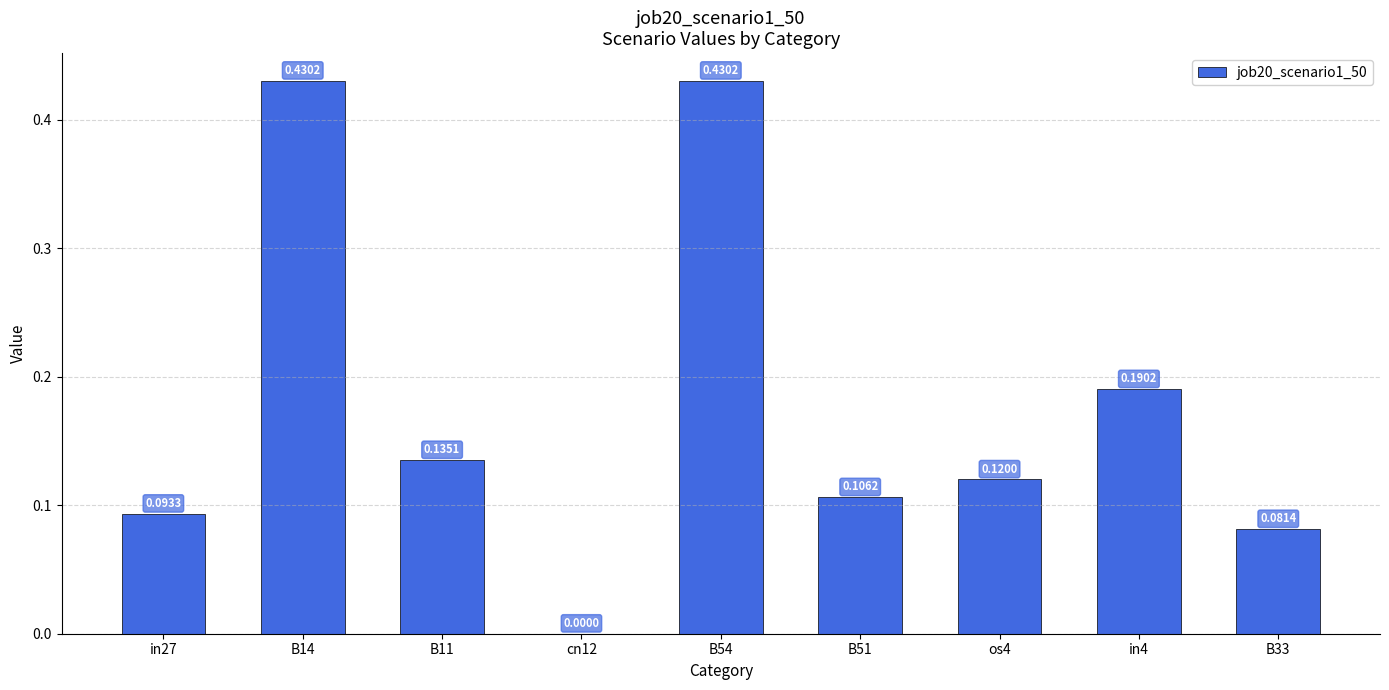

At which label is the value closest to 0?

cn12